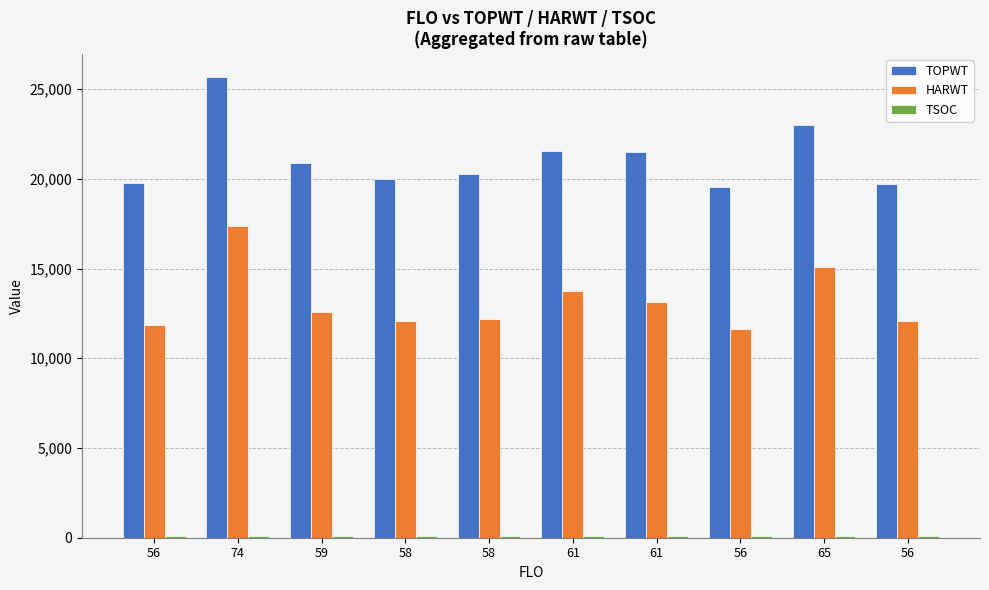

What is the label of the 2nd bar from the right?

65